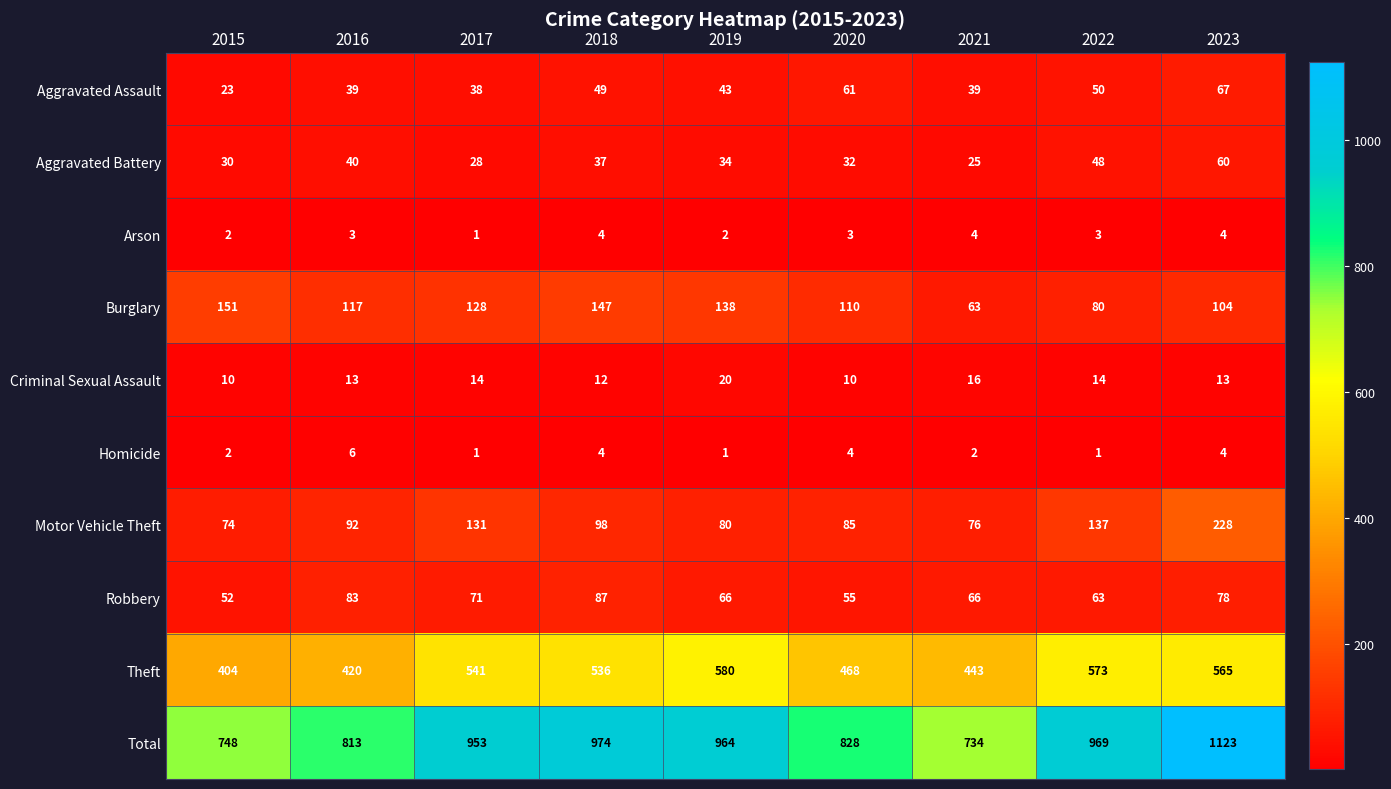

Which series has the largest range (max minus min)?

Total